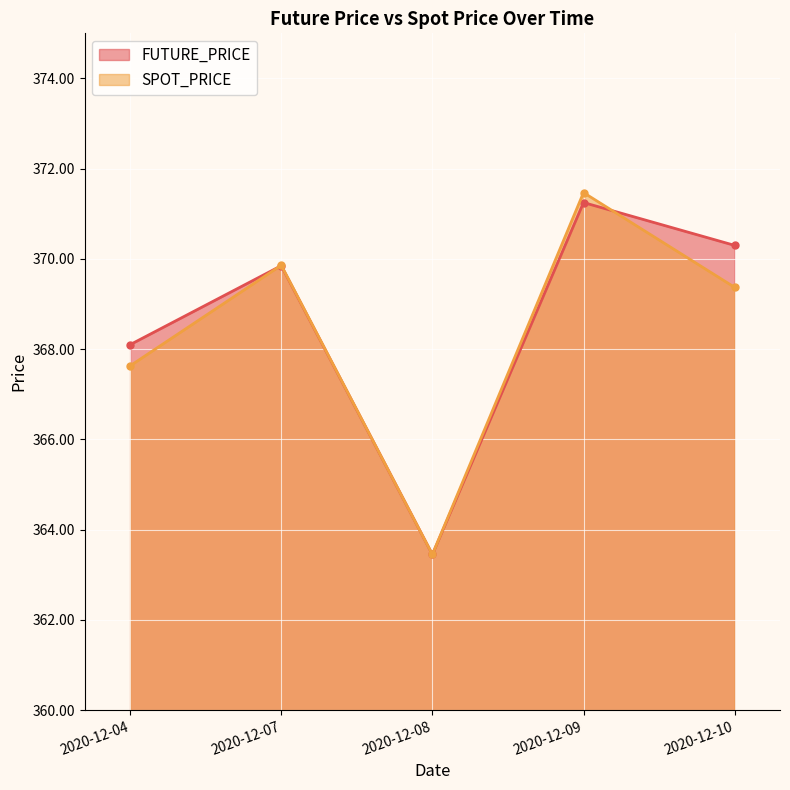

Reading left to right, transcribe all the data shown in this chart.

FUTURE_PRICE: 2020-12-04=368.1	2020-12-07=369.9	2020-12-08=363.4	2020-12-09=371.2	2020-12-10=370.3
SPOT_PRICE: 2020-12-04=367.6	2020-12-07=369.9	2020-12-08=363.4	2020-12-09=371.5	2020-12-10=369.4